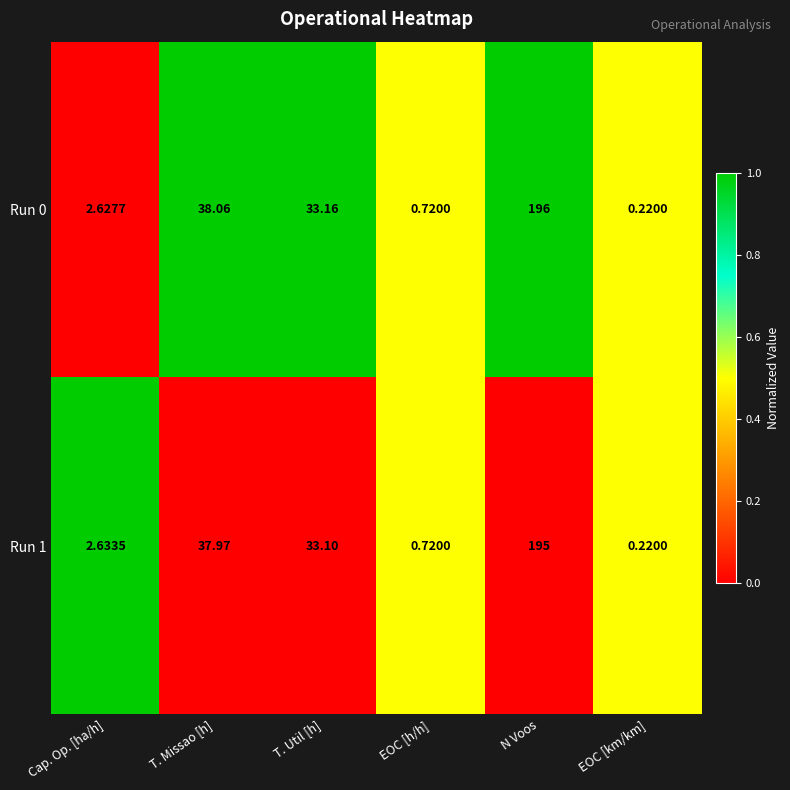

What is the total value across all series at N Voos?

391.0